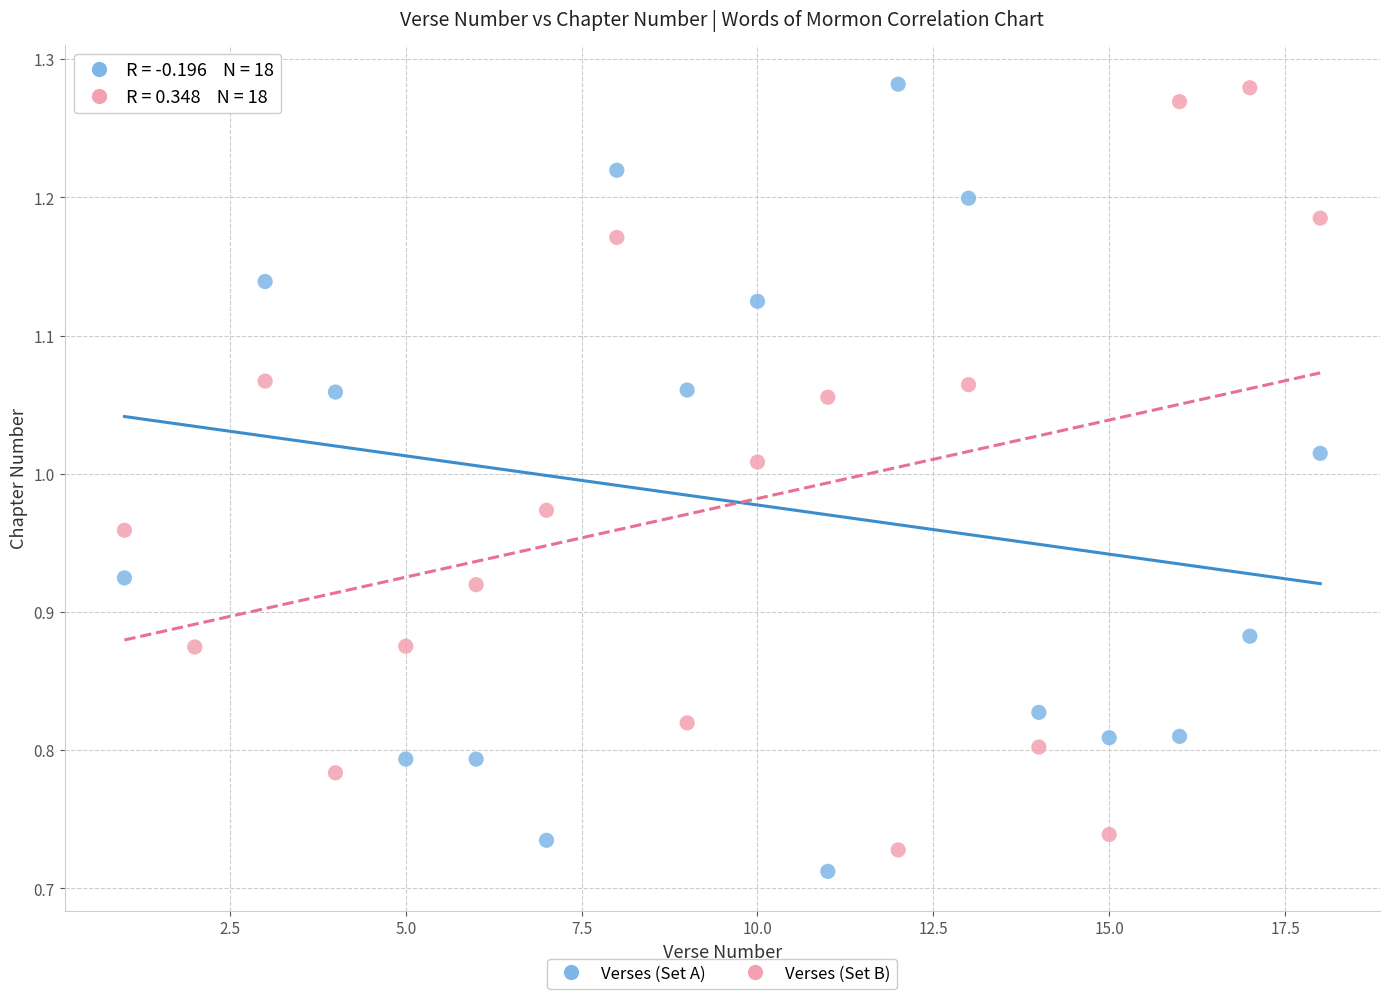

What is the X range (max minus min) for the scatter plot?

17.0